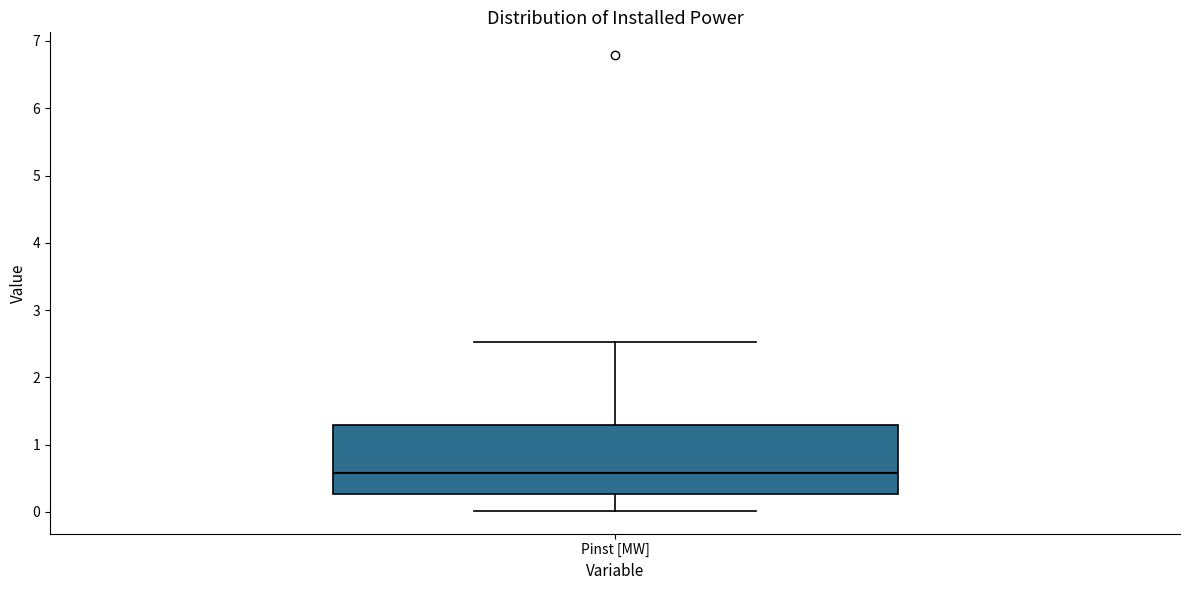

Read this box plot against the y-axis: the position of the median line, the range covered by the box, and the ends of both whiskers. The values are not printed on the chart, so give them approximately, as read against the axis.

median 0.6, box 0.3 to 1.3, whiskers 0.0 to 2.5